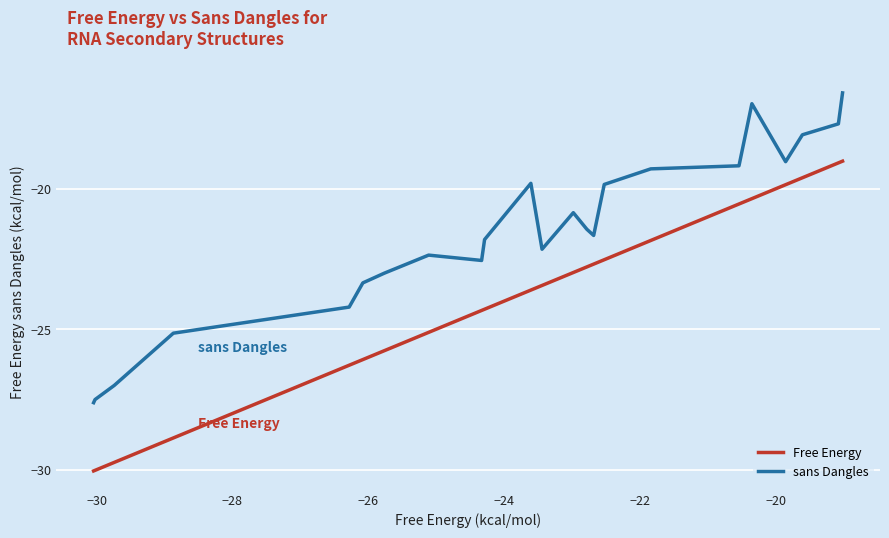

What is the maximum value shown in the chart?

-16.6